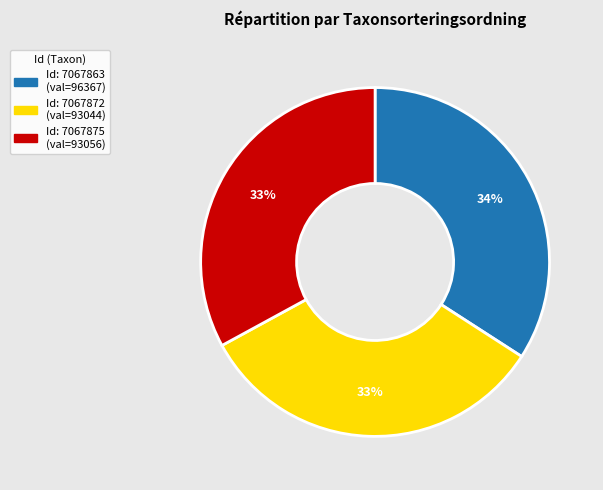

To the nearest percent, what is the average slice percentage?

33%